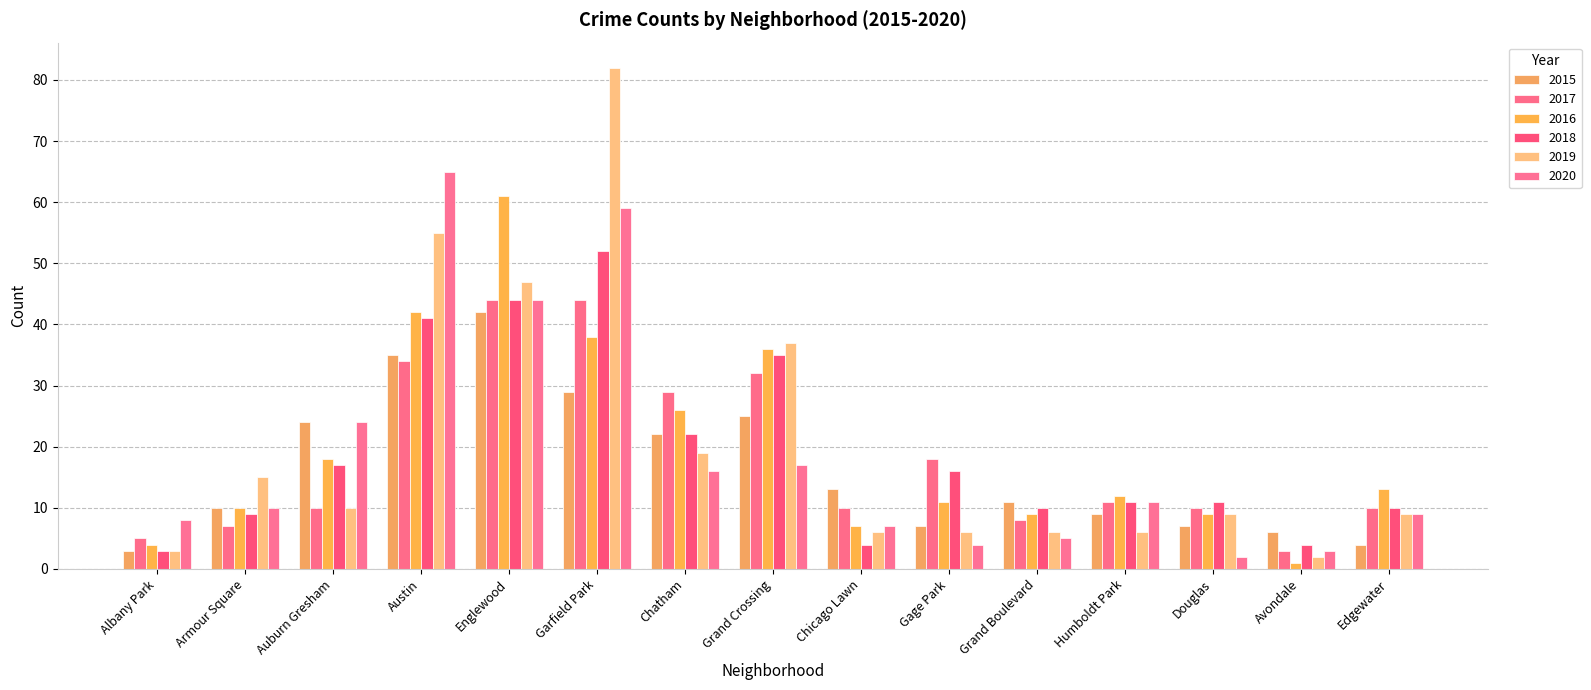

Reading left to right, list all the values displayed in this chart.

2015: Albany Park=3	Armour Square=10	Auburn Gresham=24	Austin=35	Englewood=42	Garfield Park=29	Chatham=22	Grand Crossing=25	Chicago Lawn=13	Gage Park=7	Grand Boulevard=11	Humboldt Park=9	Douglas=7	Avondale=6	Edgewater=4
2017: Albany Park=5	Armour Square=7	Auburn Gresham=10	Austin=34	Englewood=44	Garfield Park=44	Chatham=29	Grand Crossing=32	Chicago Lawn=10	Gage Park=18	Grand Boulevard=8	Humboldt Park=11	Douglas=10	Avondale=3	Edgewater=10
2016: Albany Park=4	Armour Square=10	Auburn Gresham=18	Austin=42	Englewood=61	Garfield Park=38	Chatham=26	Grand Crossing=36	Chicago Lawn=7	Gage Park=11	Grand Boulevard=9	Humboldt Park=12	Douglas=9	Avondale=1	Edgewater=13
2018: Albany Park=3	Armour Square=9	Auburn Gresham=17	Austin=41	Englewood=44	Garfield Park=52	Chatham=22	Grand Crossing=35	Chicago Lawn=4	Gage Park=16	Grand Boulevard=10	Humboldt Park=11	Douglas=11	Avondale=4	Edgewater=10
2019: Albany Park=3	Armour Square=15	Auburn Gresham=10	Austin=55	Englewood=47	Garfield Park=82	Chatham=19	Grand Crossing=37	Chicago Lawn=6	Gage Park=6	Grand Boulevard=6	Humboldt Park=6	Douglas=9	Avondale=2	Edgewater=9
2020: Albany Park=8	Armour Square=10	Auburn Gresham=24	Austin=65	Englewood=44	Garfield Park=59	Chatham=16	Grand Crossing=17	Chicago Lawn=7	Gage Park=4	Grand Boulevard=5	Humboldt Park=11	Douglas=2	Avondale=3	Edgewater=9